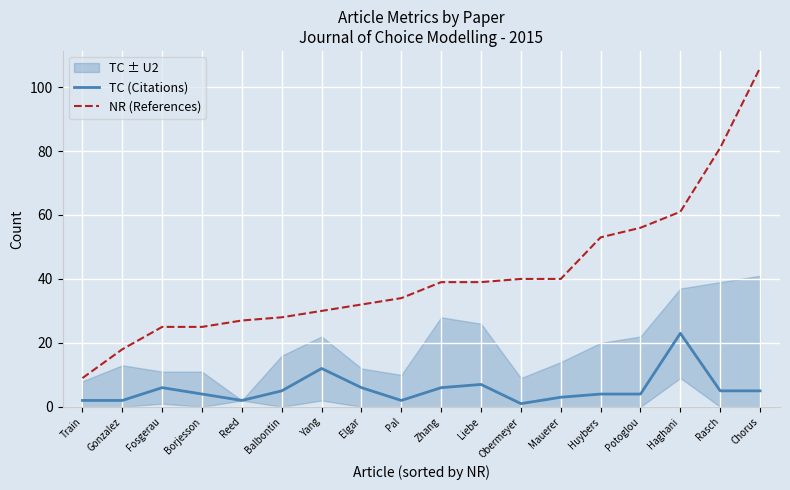

What is the sum of all NR (References) values?

743